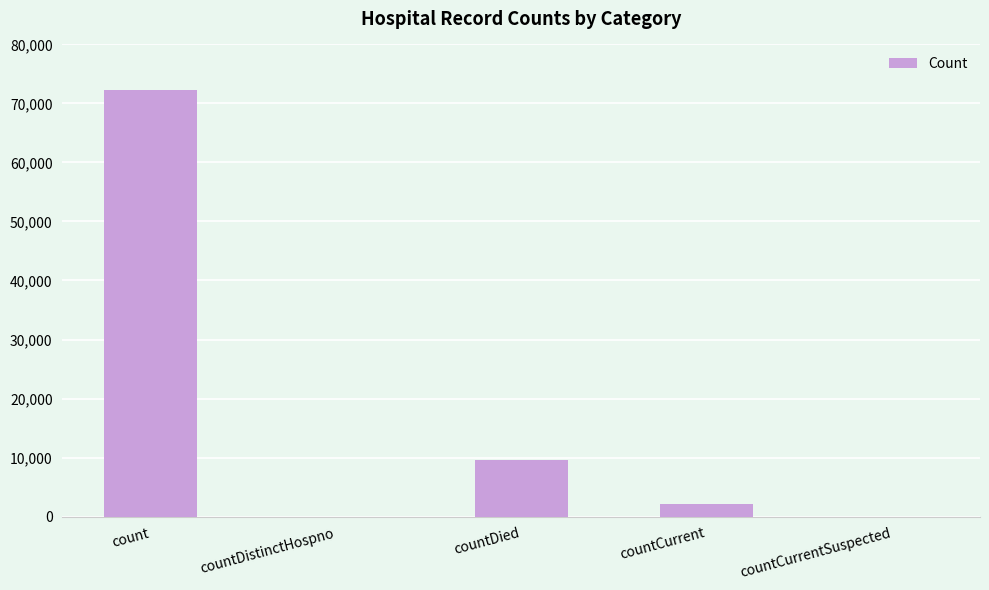

Which label corresponds to the largest value in the chart?

count